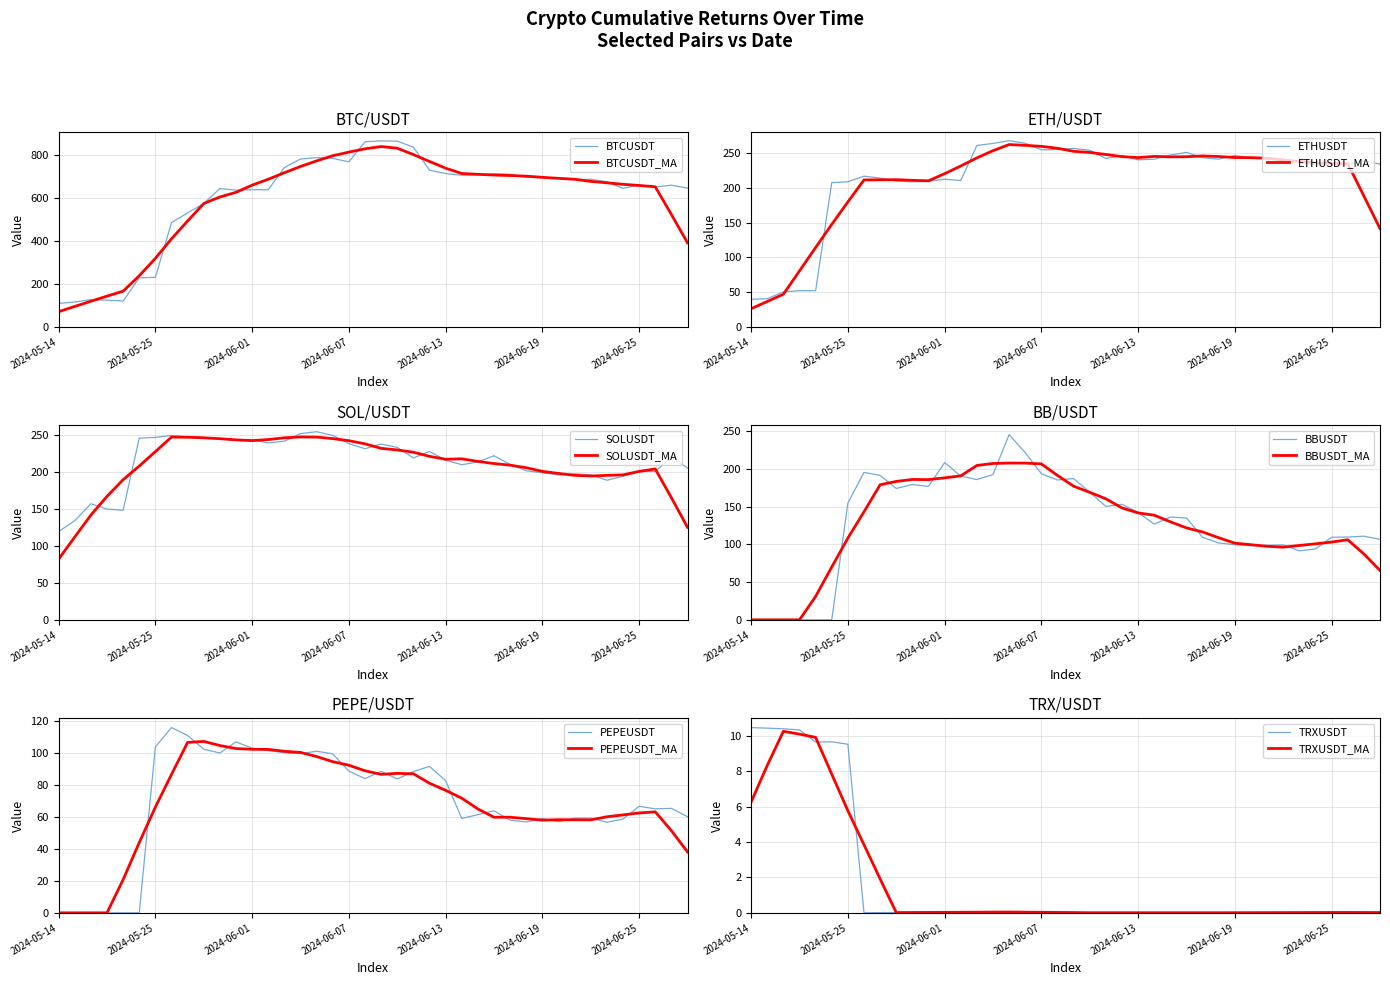

The value of BTCUSDT at 2024-05-14 is 31.0. True or false?

False